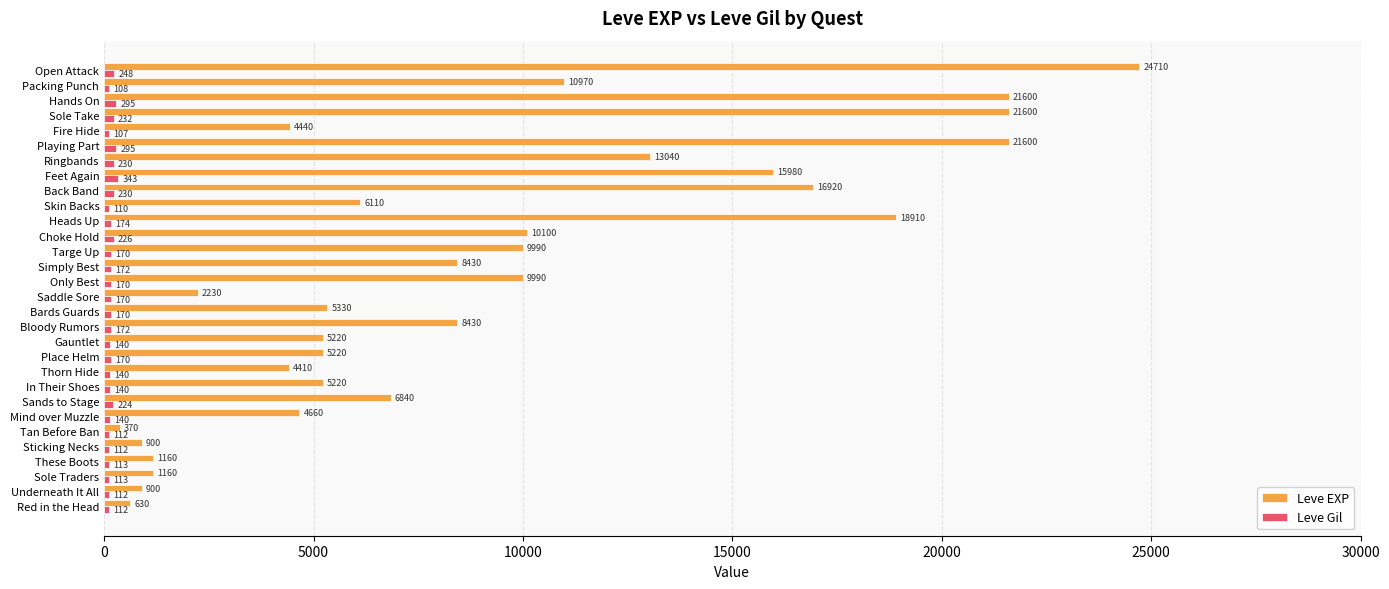

What is the sum of all Leve EXP values?

267070